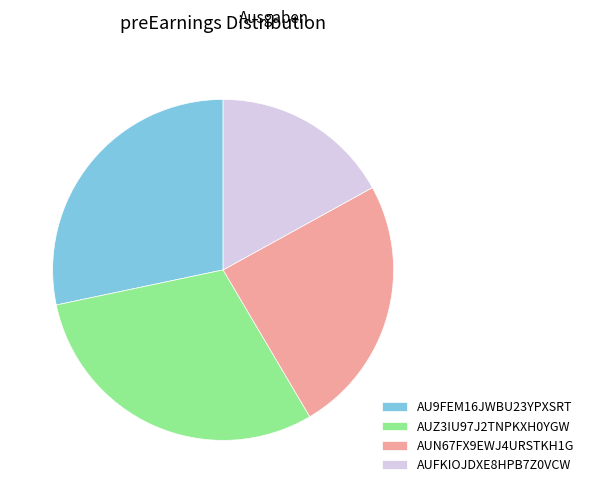

Does AUN67FX9EWJ4URSTKH1G account for over 50% of the chart?

No